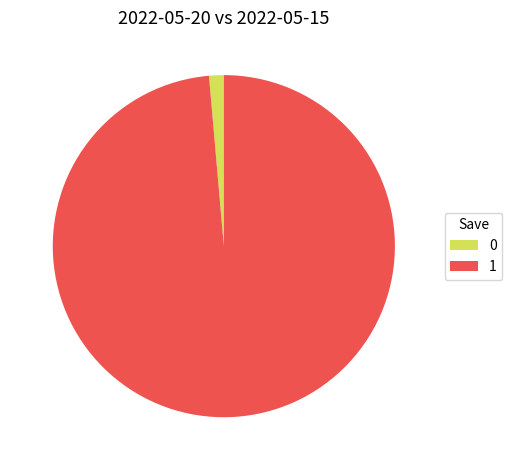

Which category accounts for the majority?

1